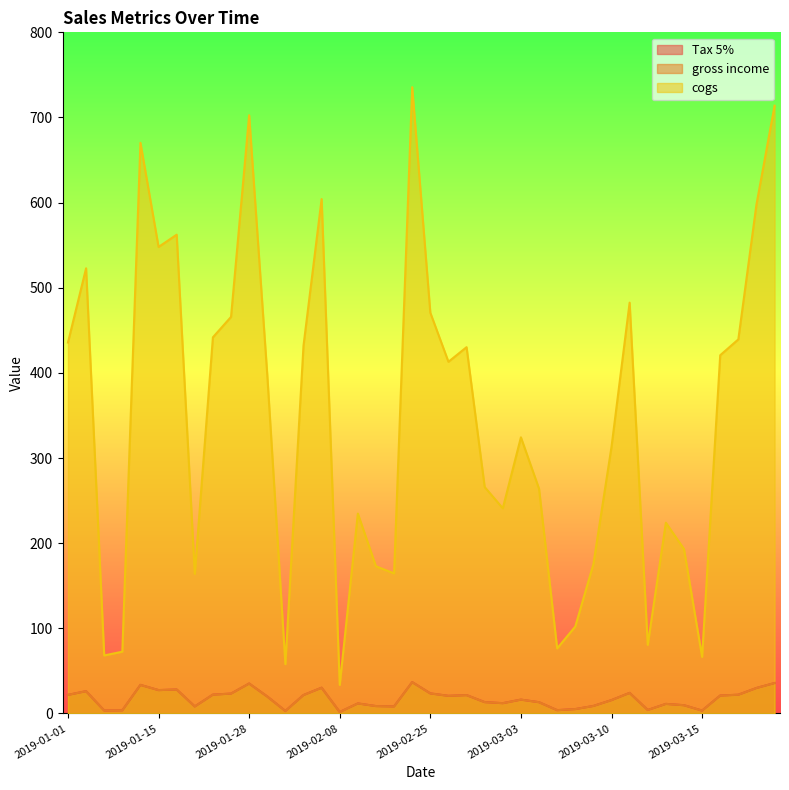

At which label does cogs first exceed 397?

2019-01-01